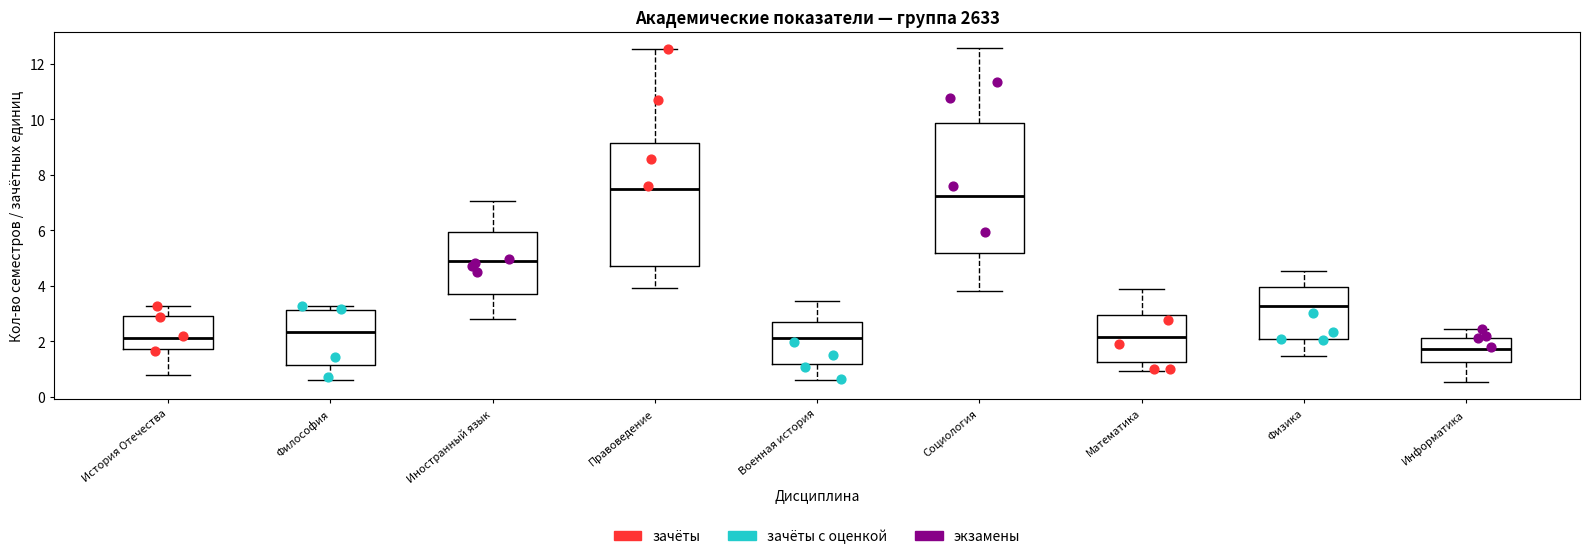

Reading left to right, read every box against the y-axis: the position of its median line, the range the box covers, and the ends of its whiskers. The values are not printed on the chart, so give them approximately, as read against the axis.

История Отечества: median 2.2, box 1.8 to 3.0, whiskers 0.8 to 3.2
Философия: median 2.4, box 1.2 to 3.2, whiskers 0.6 to 3.2 (just above the box's upper edge)
Иностранный язык: median 5.0, box 3.8 to 6.0, whiskers 2.8 to 7.0
Правоведение: median 7.4, box 4.8 to 9.2, whiskers 4.0 to 12.6
Военная история: median 2.2, box 1.2 to 2.8, whiskers 0.6 to 3.4
Социология: median 7.2, box 5.2 to 9.8, whiskers 3.8 to 12.6
Математика: median 2.2, box 1.2 to 3.0, whiskers 1.0 to 3.8
Физика: median 3.2, box 2.0 to 4.0, whiskers 1.4 to 4.6
Информатика: median 1.8, box 1.2 to 2.2, whiskers 0.6 to 2.4